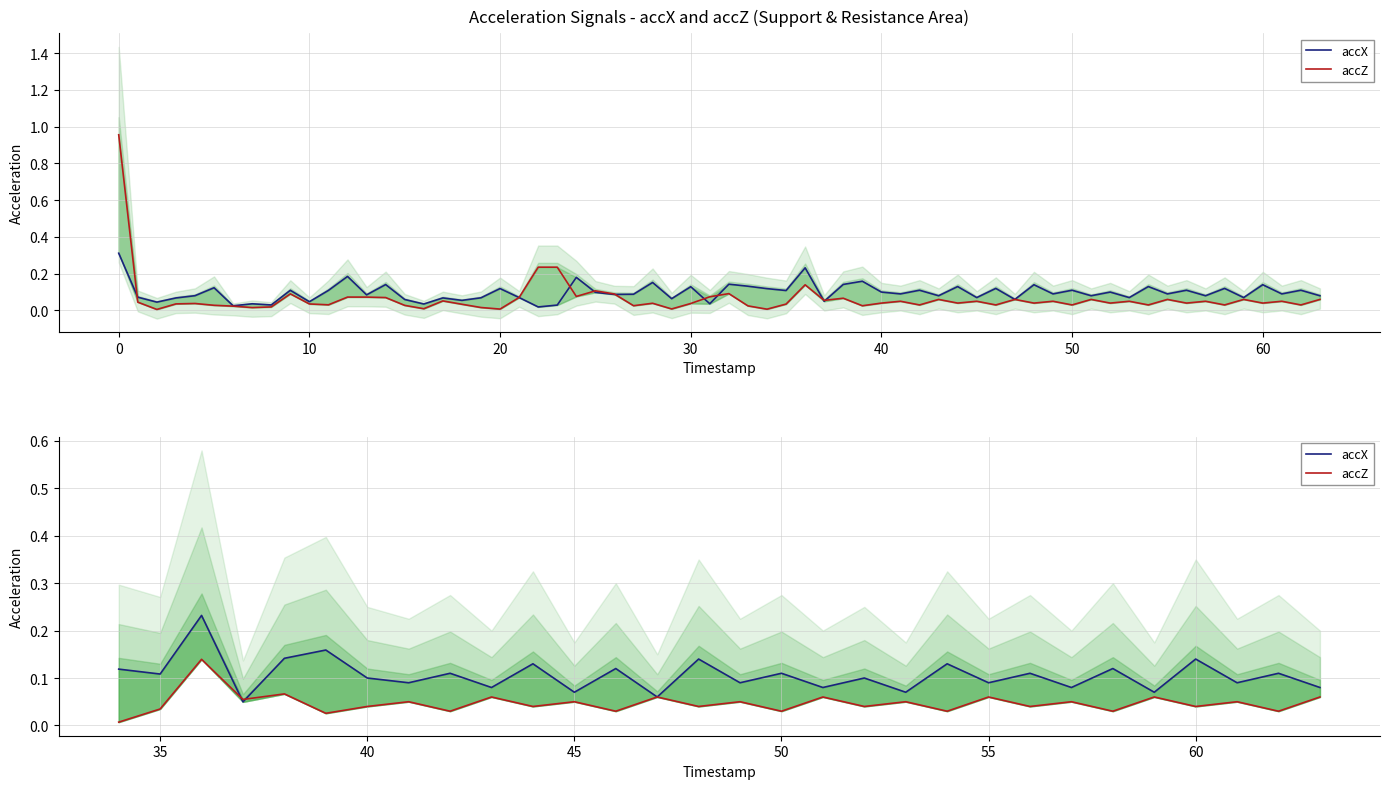

At how many categories does at least one series exceed 0?

30